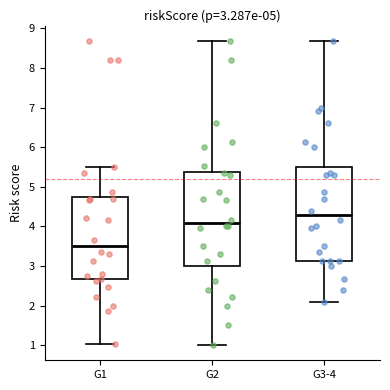

Which box's median line is the lowest?

G1